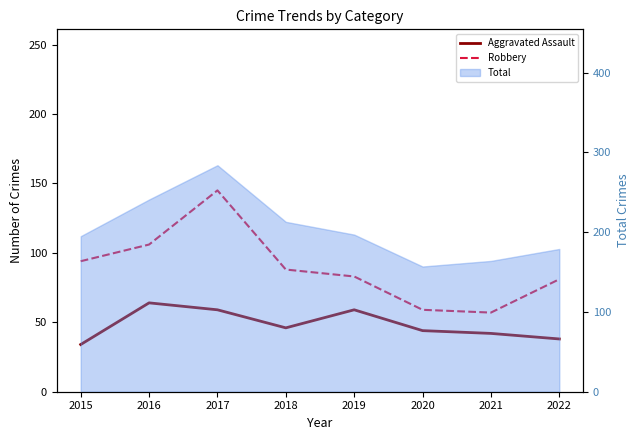

True or false: Robbery and Aggravated Assault cross at least once.

False